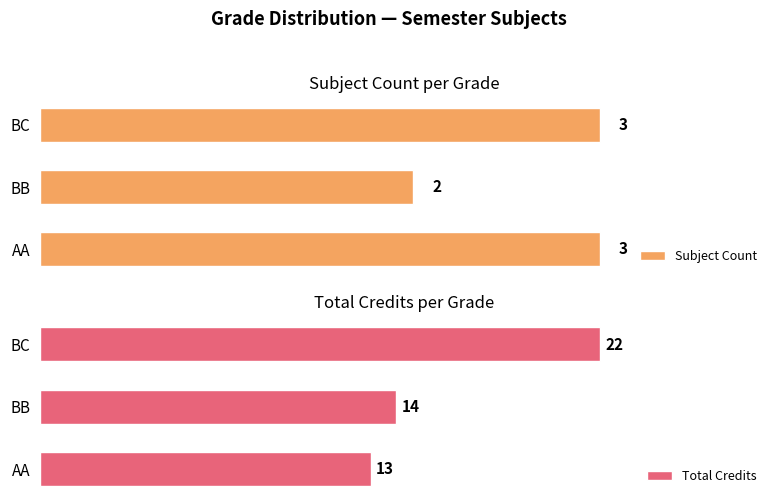

How many series are shown in this chart?

2